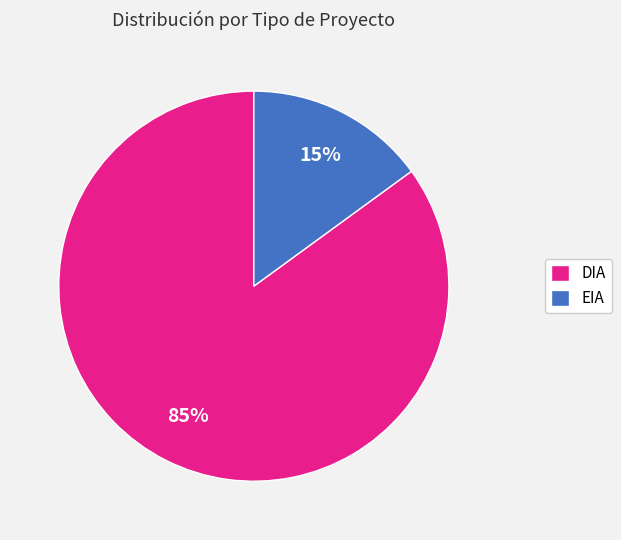

Combined, do DIA and EIA account for over 50%?

Yes